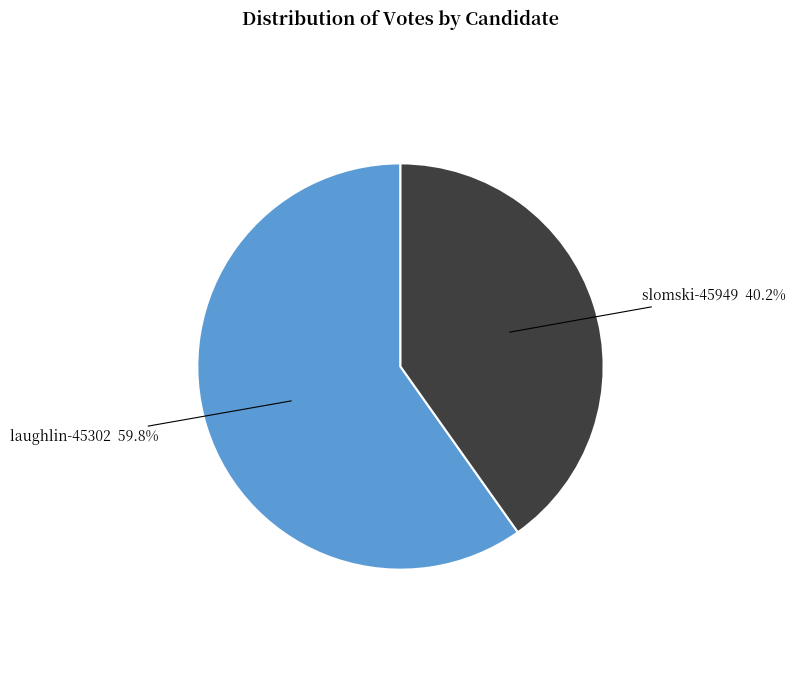

Which has a higher value, laughlin-45302 or slomski-45949?

laughlin-45302